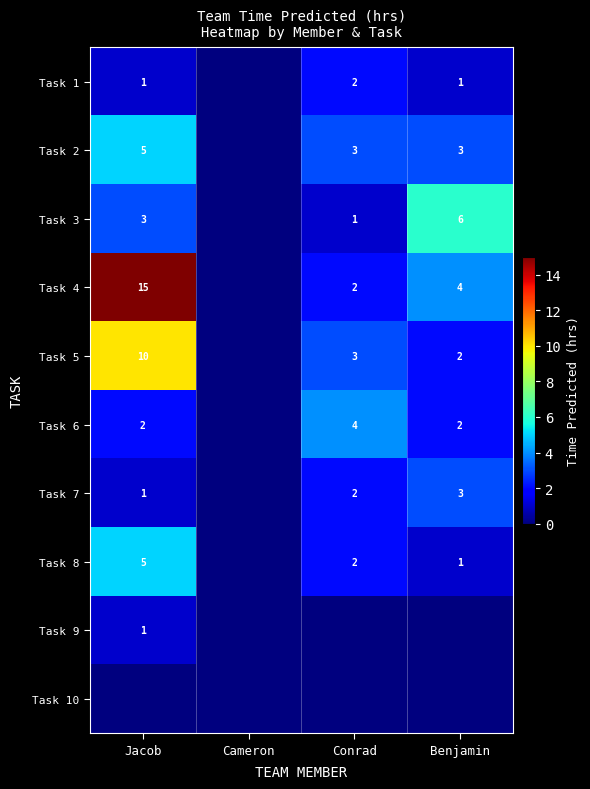

Is it true that Task 4 equals 2 at Conrad?

True